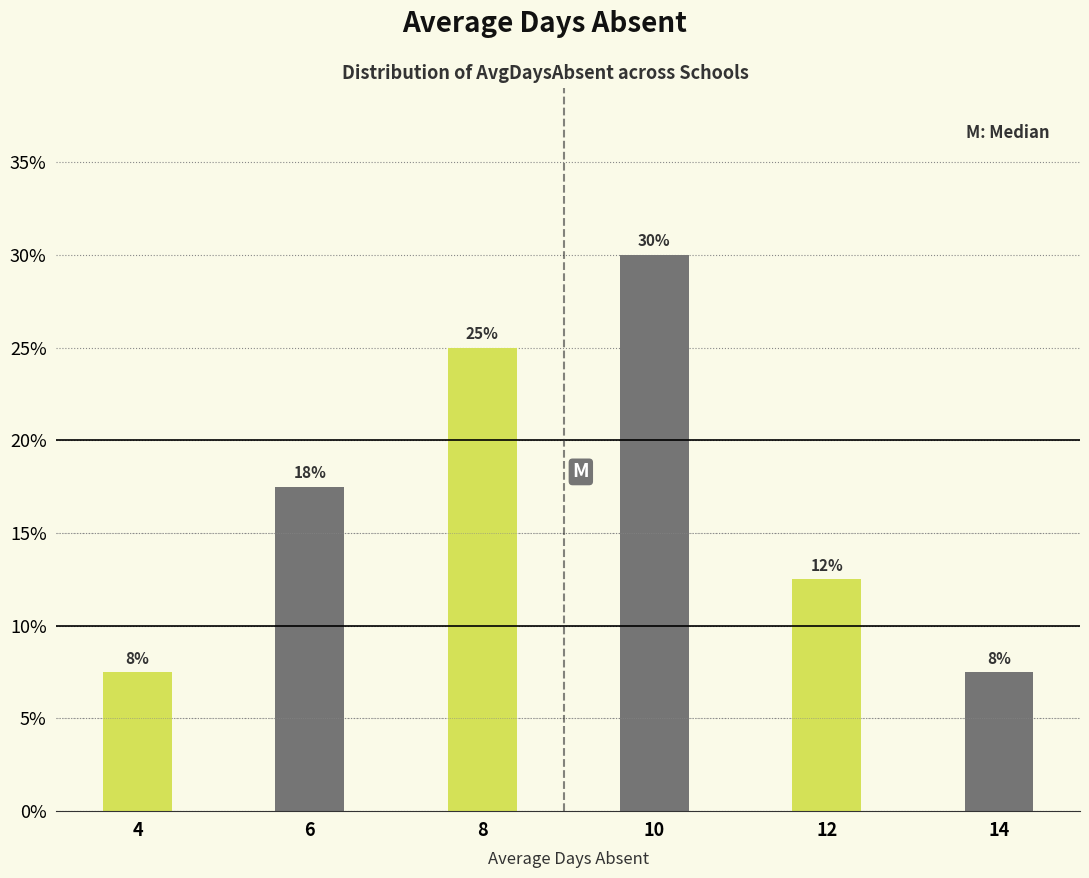

Are the bars horizontal?

No